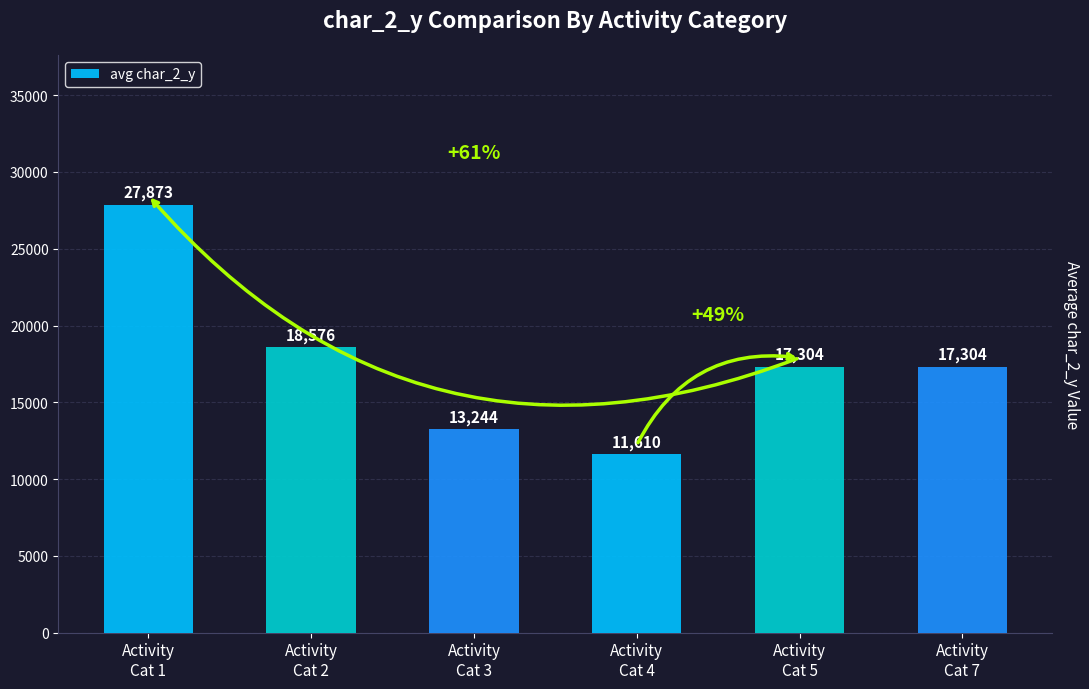

What is the value of the 5th bar from the left?

17304